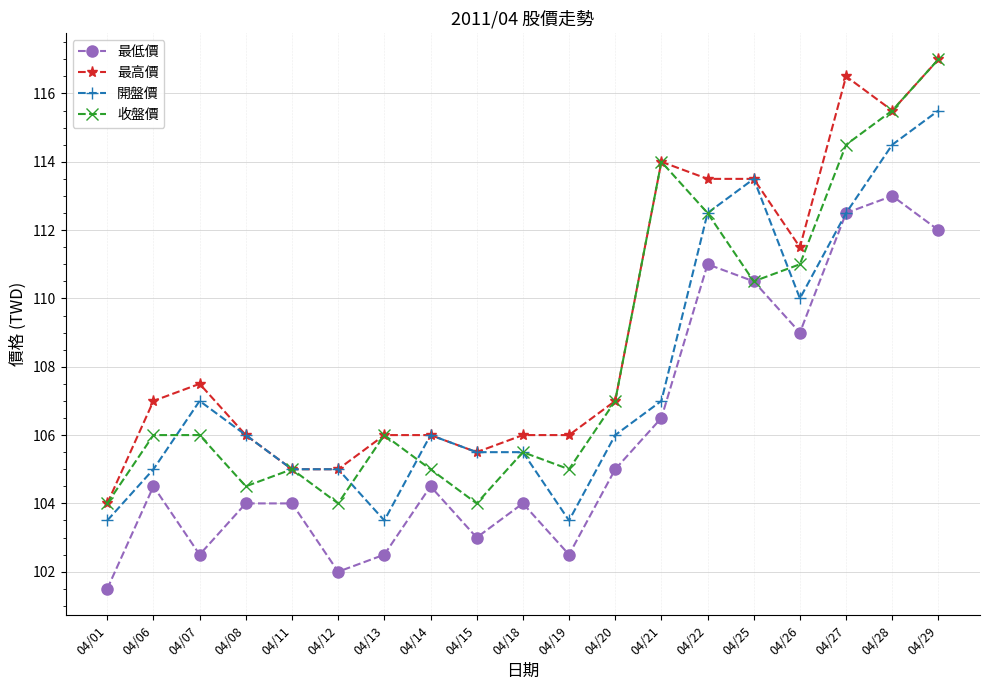

Where is the first local maximum for 最低價?

04/06